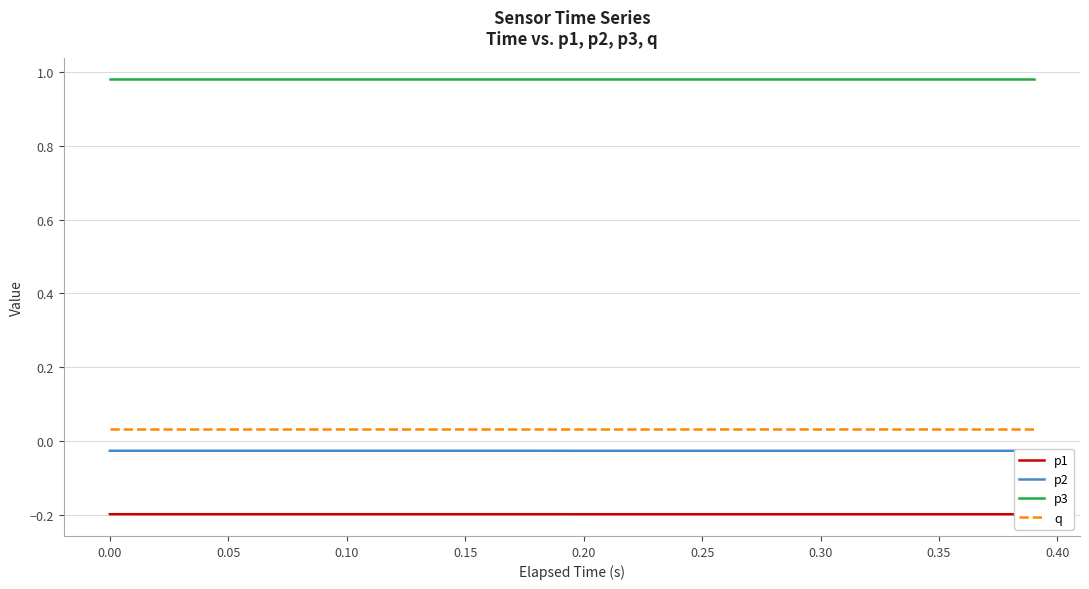

At how many categories does at least one series exceed 0?

40